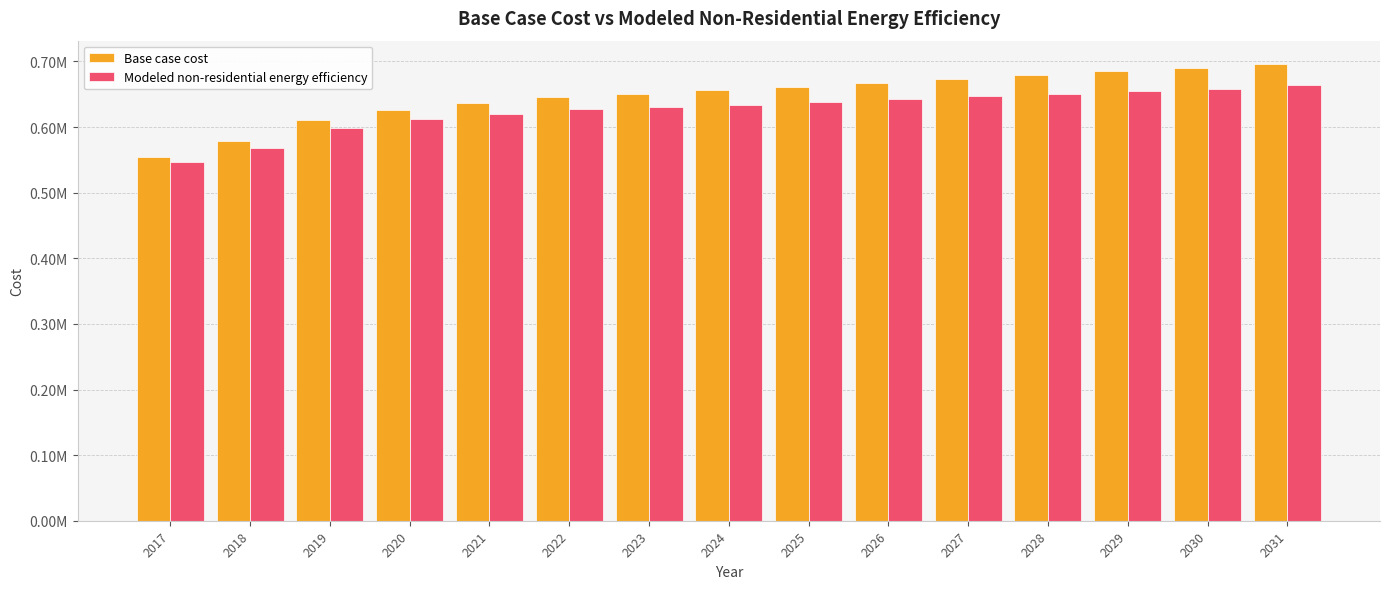

Reading left to right, what are all the values shown in this chart?

Base case cost: 554438.2	578171.1	610803.7	626378.4	636761.5	645661.4	650852.9	656044.5	661236.1	667910.9	673844.1	679035.7	685710.6	689418.8	696835.3
Modeled non-residential energy efficiency: 546188.8	567763.5	598228.5	611789.7	620237.3	627254.8	630630.4	634047.8	637506.0	642477.9	646751.8	650326.8	655412.8	657587.2	663481.8